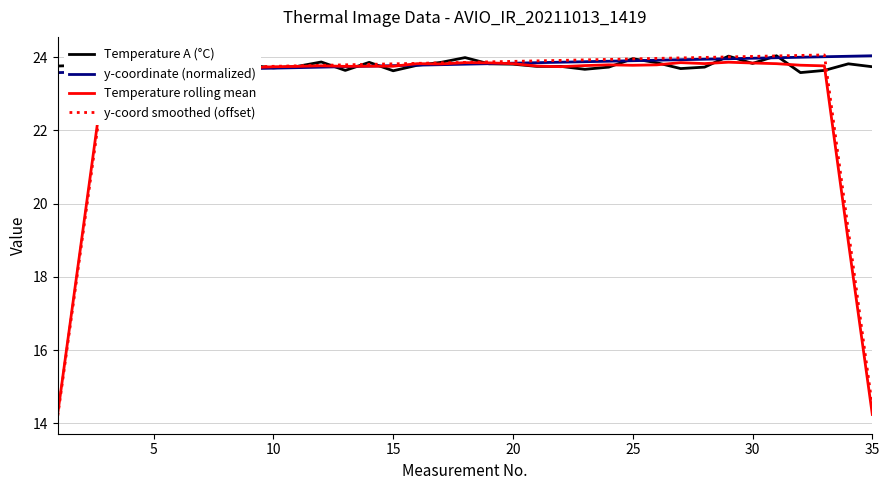

What is the greatest value displayed?

24.1